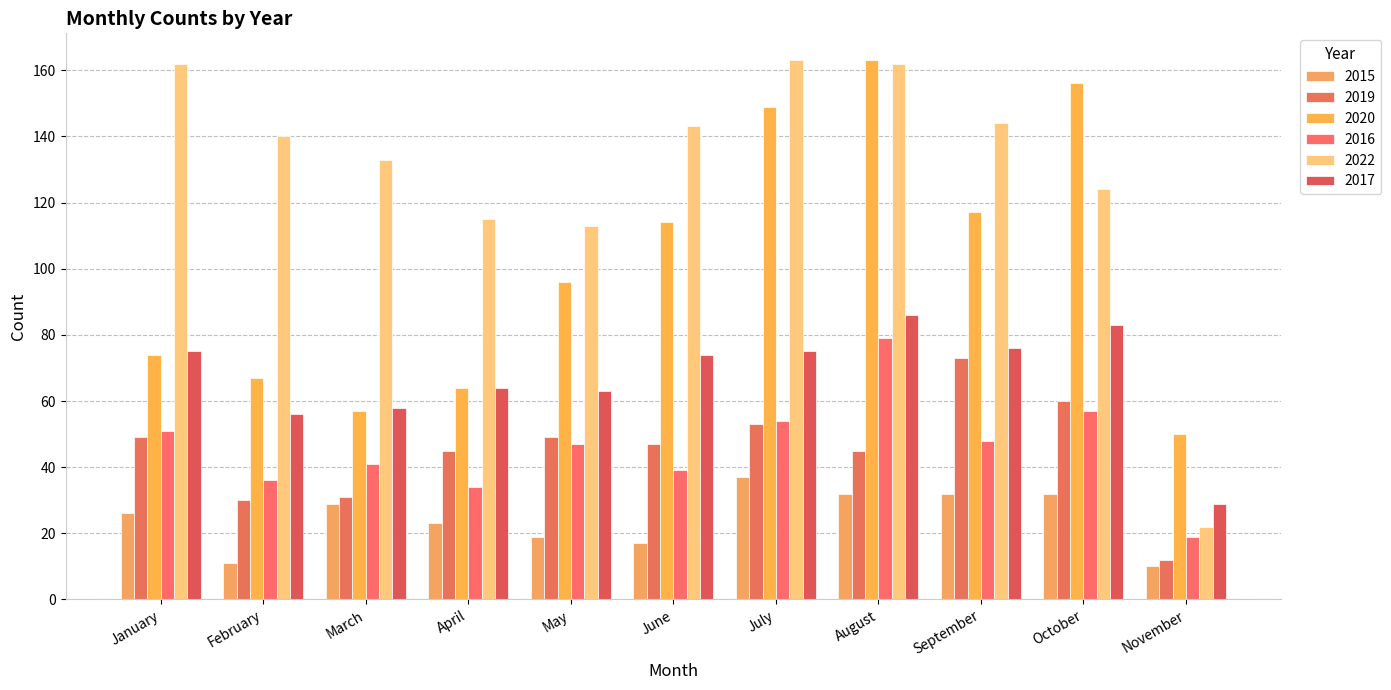

Which category has the highest value across all series?

August